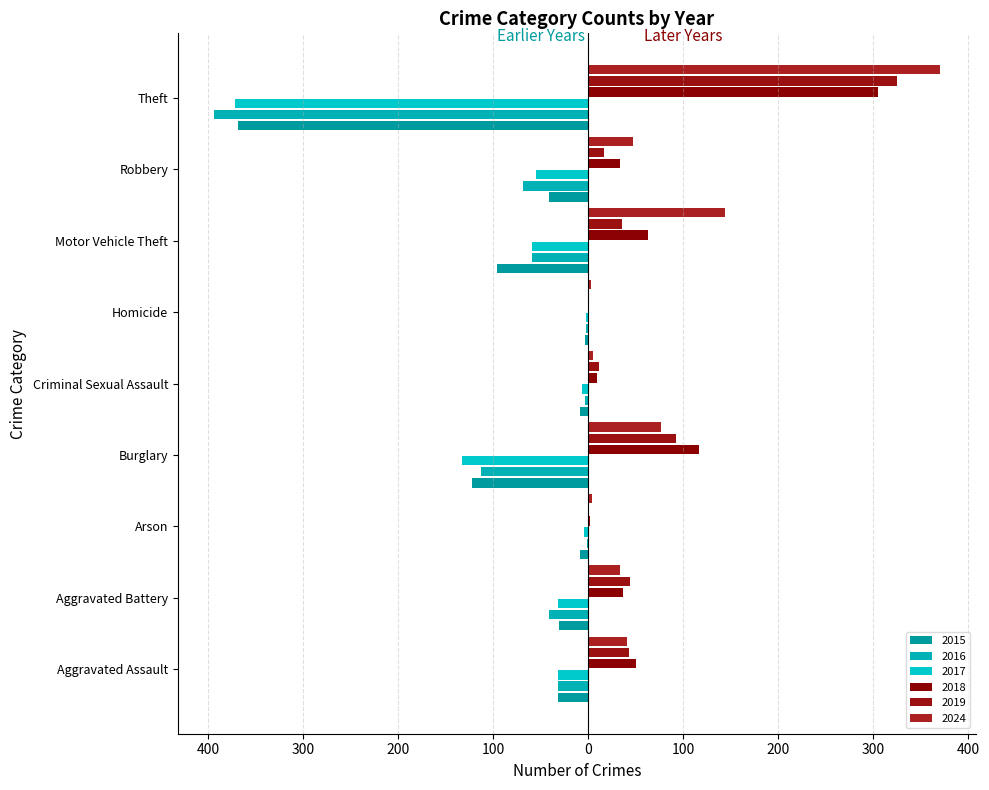

How many bars are there in each group?

6